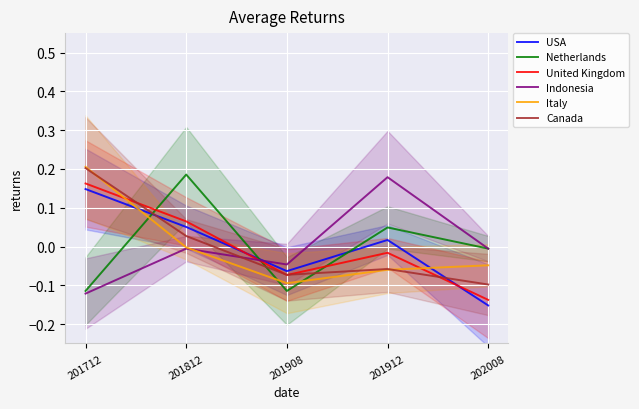

At which label is Italy closest to 0?

201812